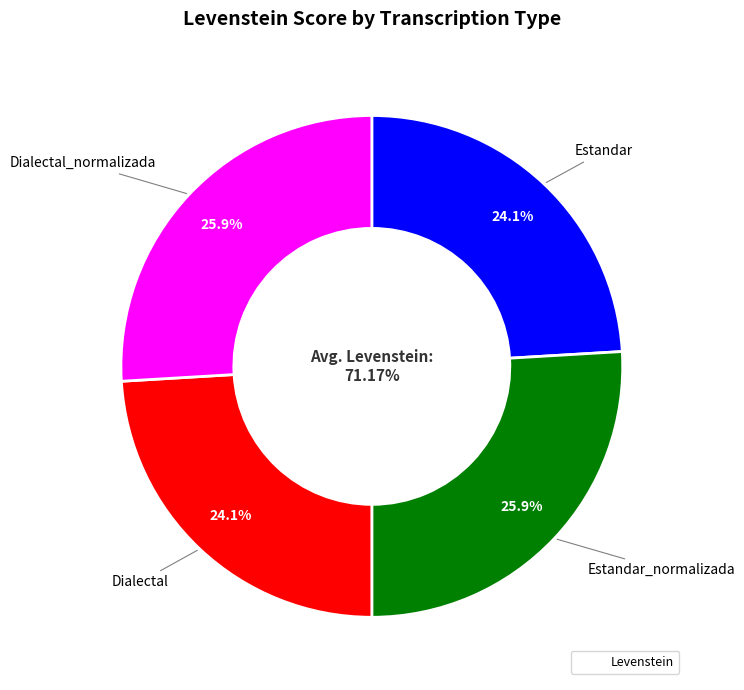

How many slices are in this pie chart?

4